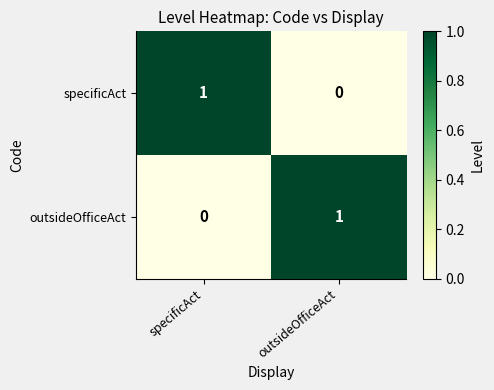

Rank the categories by outsideOfficeAct value from highest to lowest.

outsideOfficeAct, specificAct